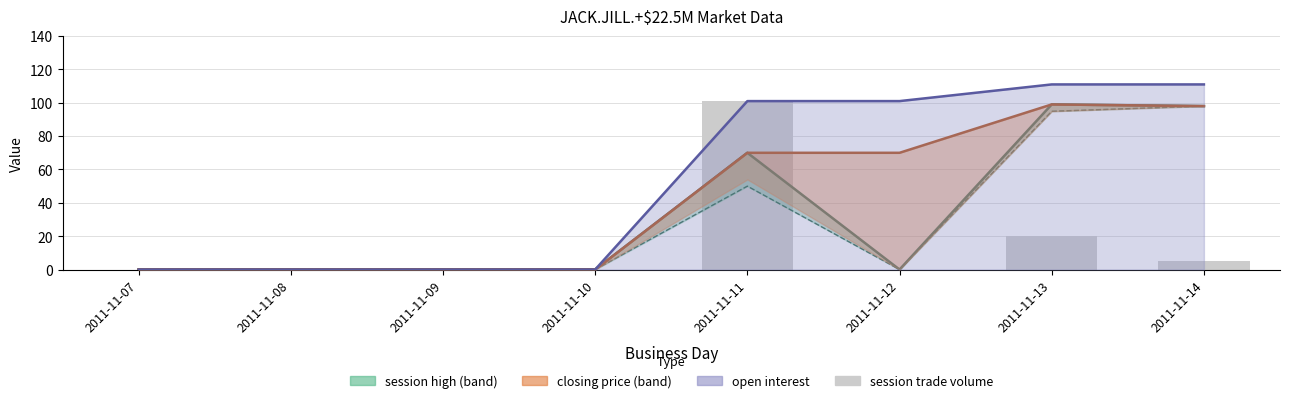

Where is the data nearest to the value 50?

2011-11-13